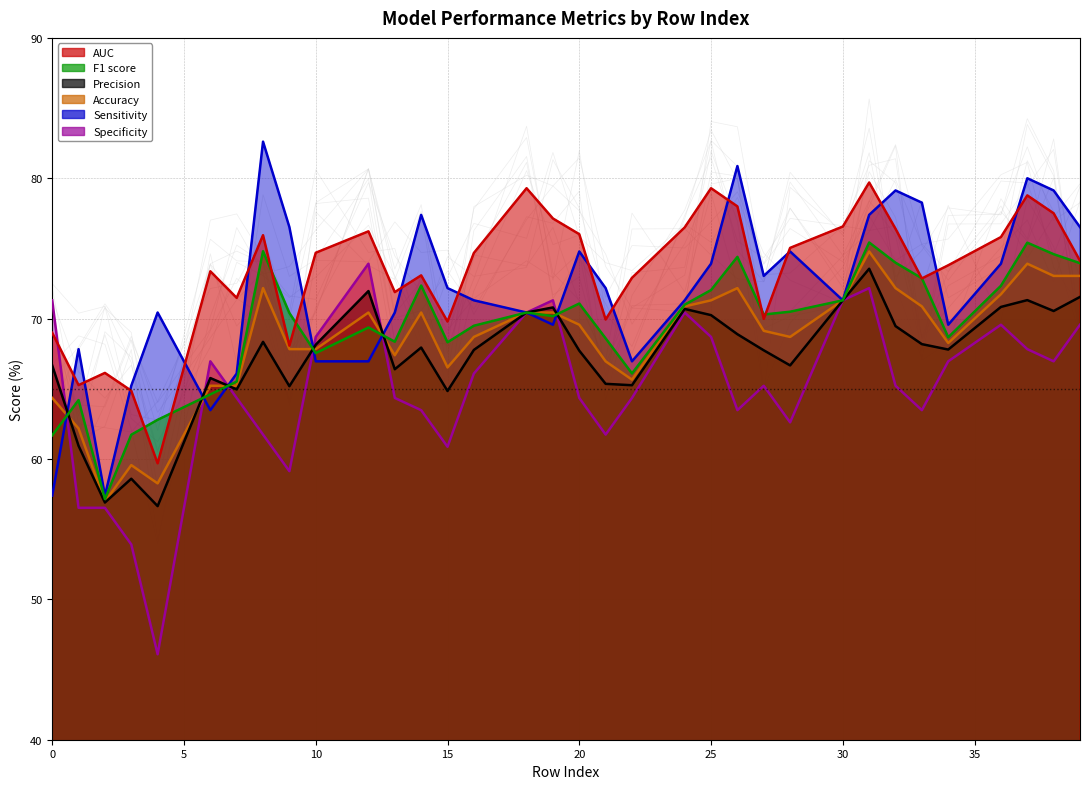

How many values in the Precision series are below 67?

13